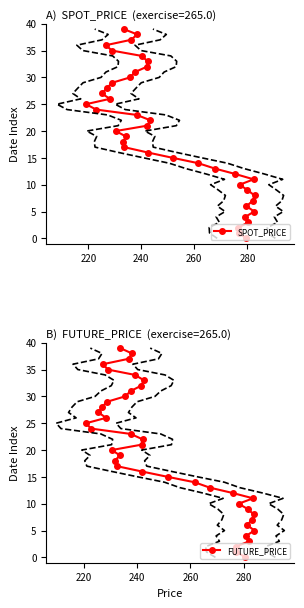

True or false: FUTURE_PRICE and SPOT_PRICE cross at least once.

False